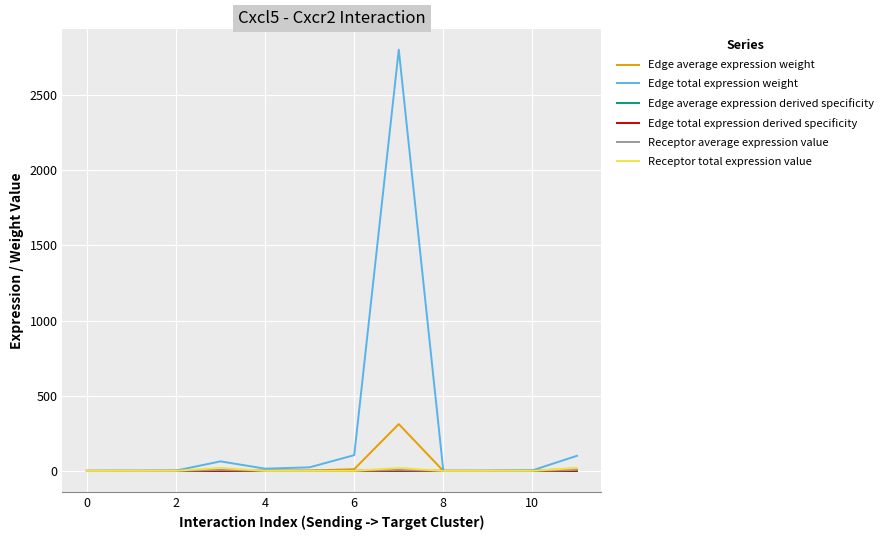

Which series has the widest spread of values?

Edge total expression weight